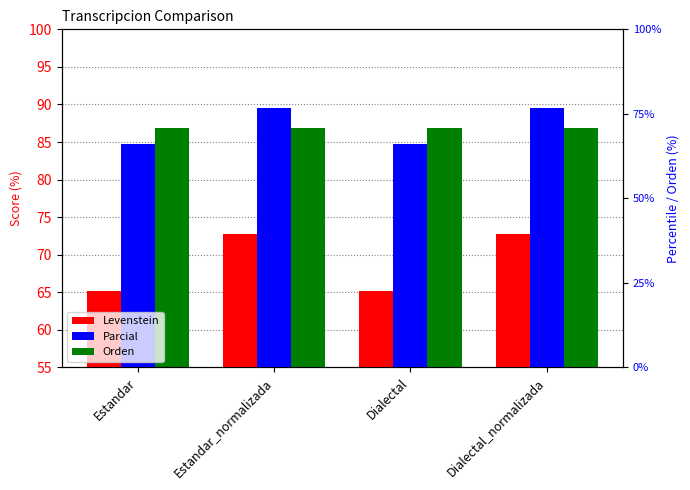

Is the value of Levenstein at Dialectal greater than the value of Orden at Estandar_normalizada?

No